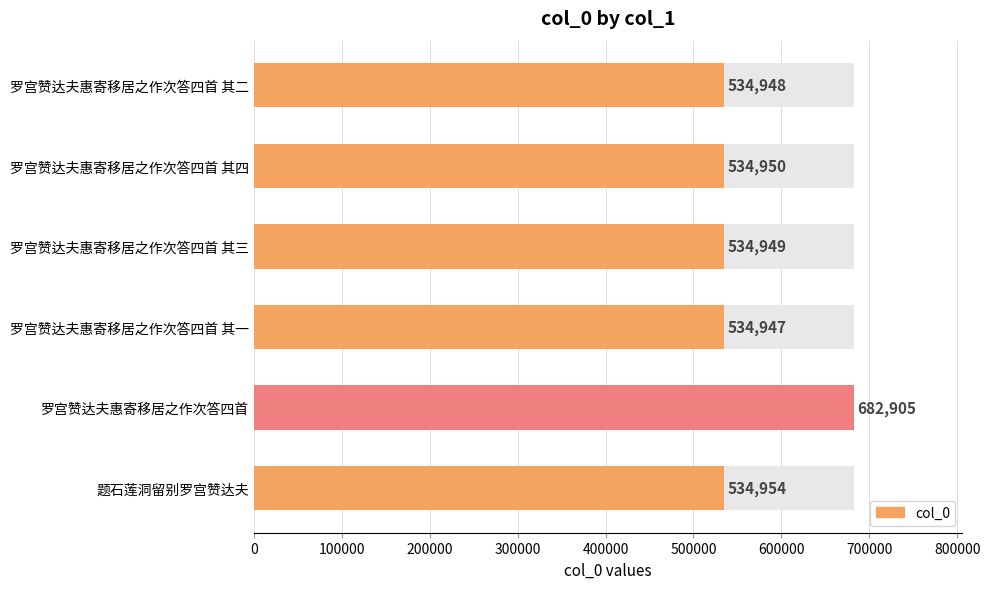

Count the number of values greater than 534950.

2